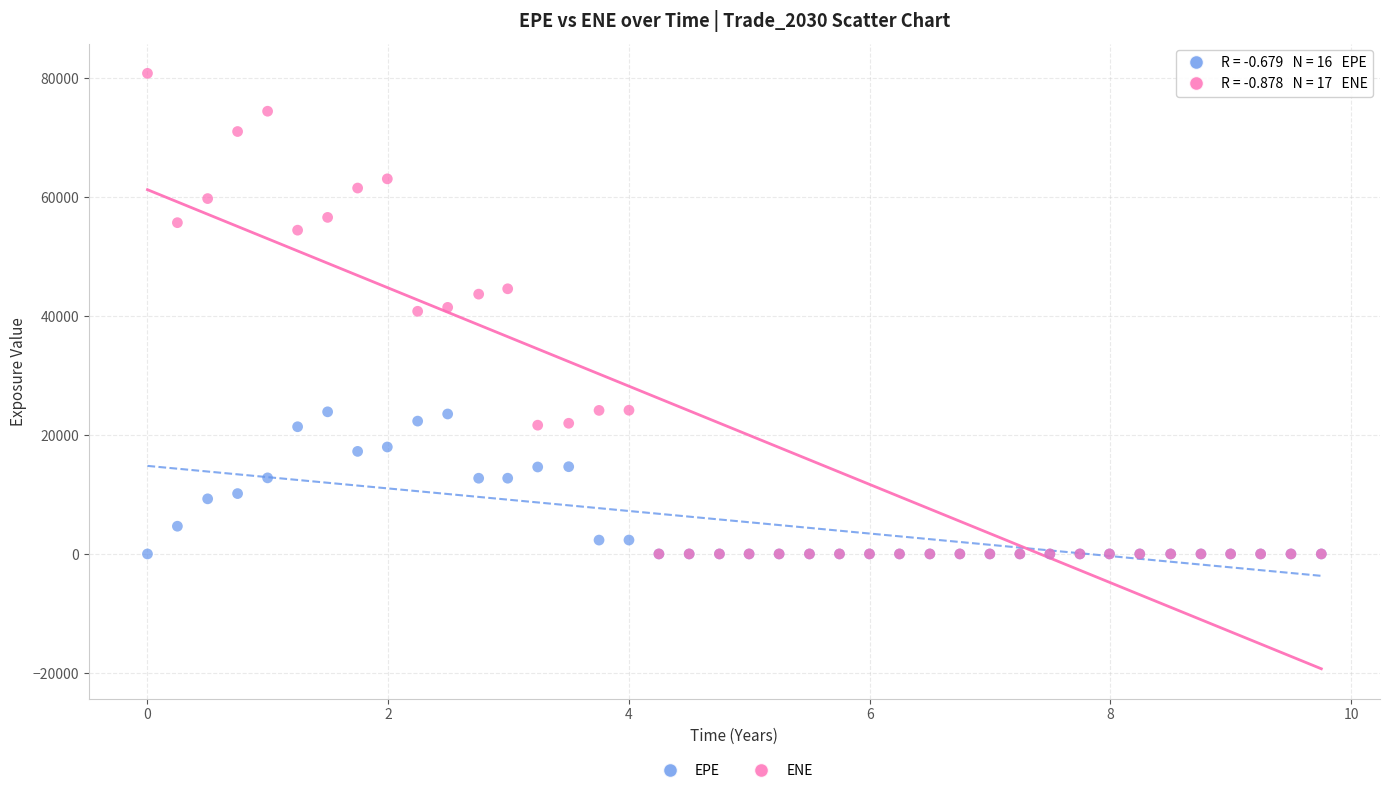

What are all the series names shown in the legend?

EPE, ENE